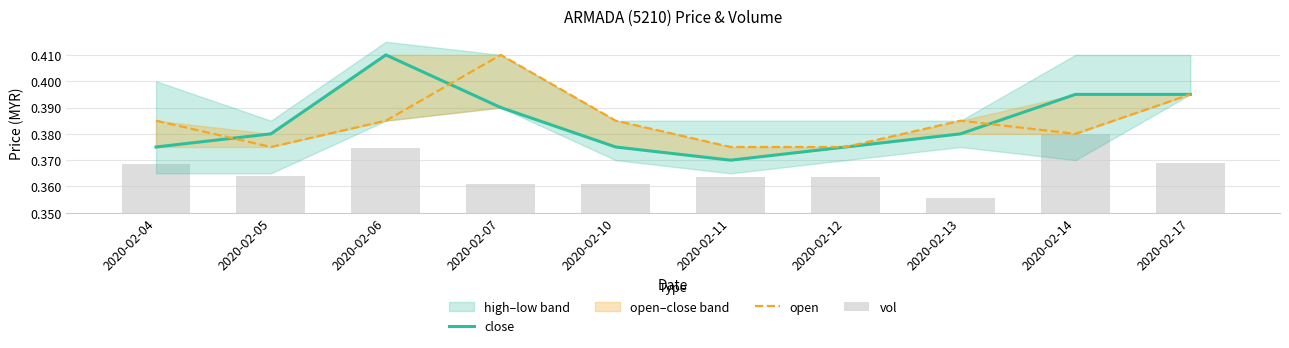

At which category is the sum across all series the highest?

2020-02-06